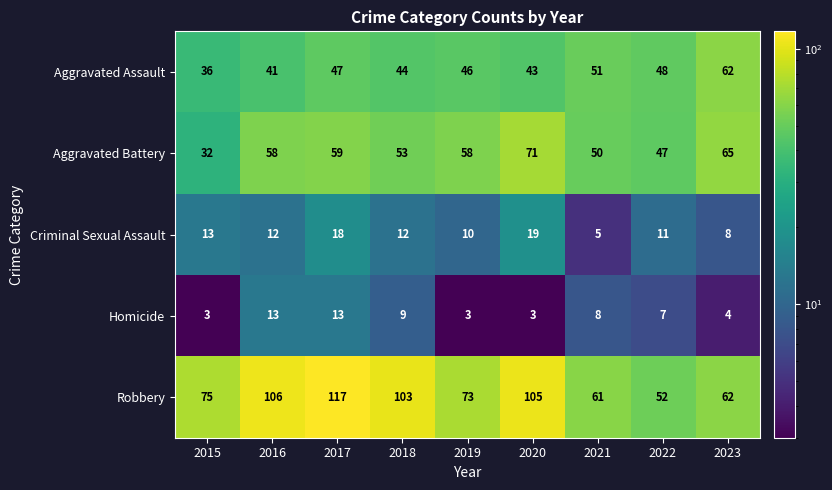

At which label does Homicide first exceed 7?

2016